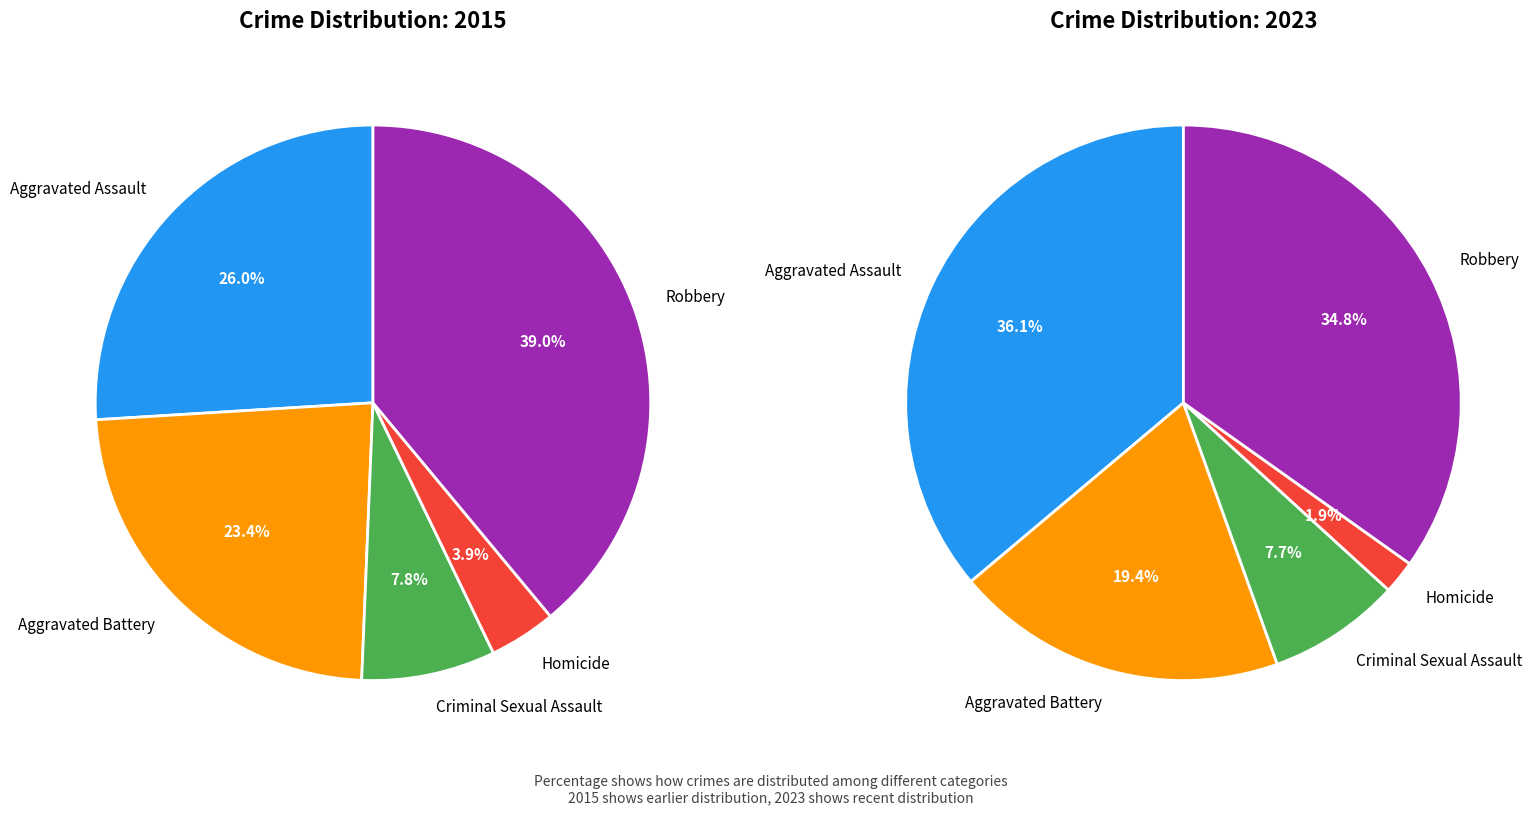

To the nearest percent, what percentage of the pie is Criminal Sexual Assault?

8%